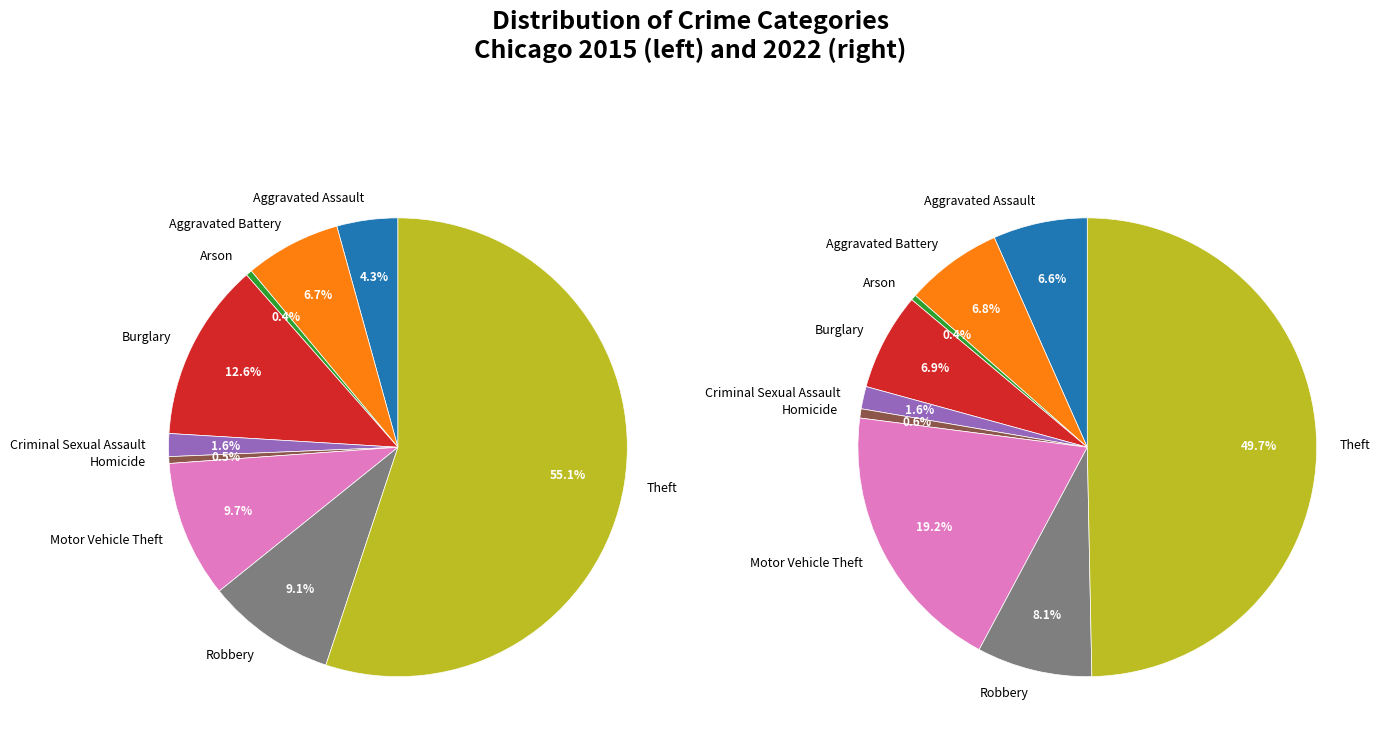

How many segments does this pie chart have?

9